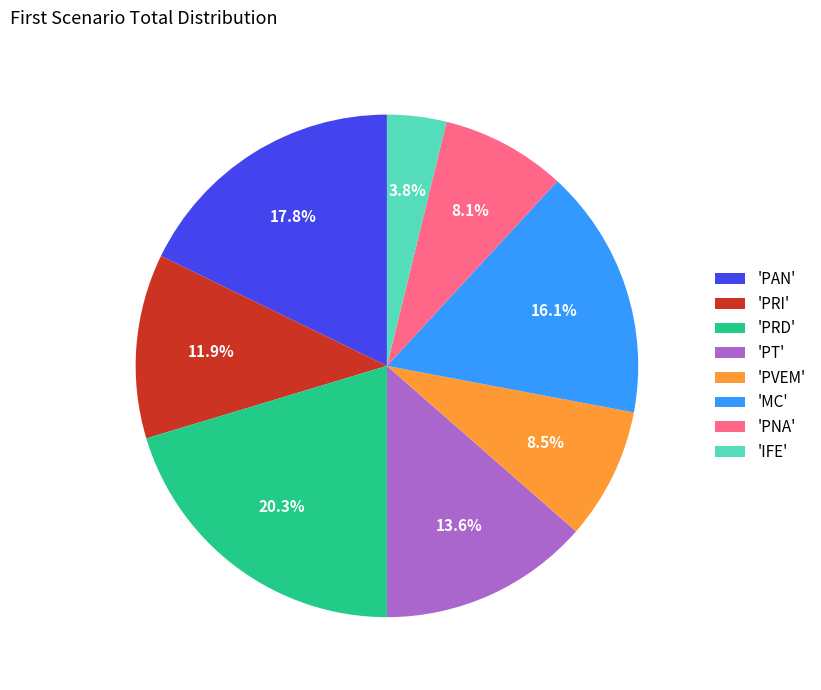

Approximately how many times larger is the value at 'PT' compared to 'PVEM'?

1.6